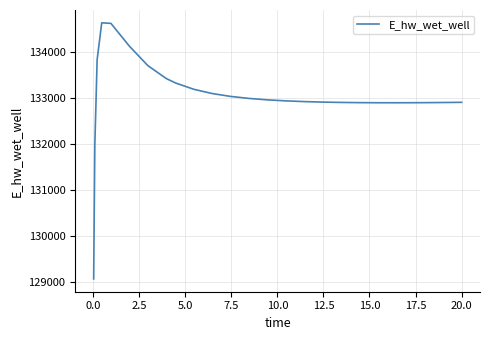

What is the minimum value shown in the chart?

129070.4